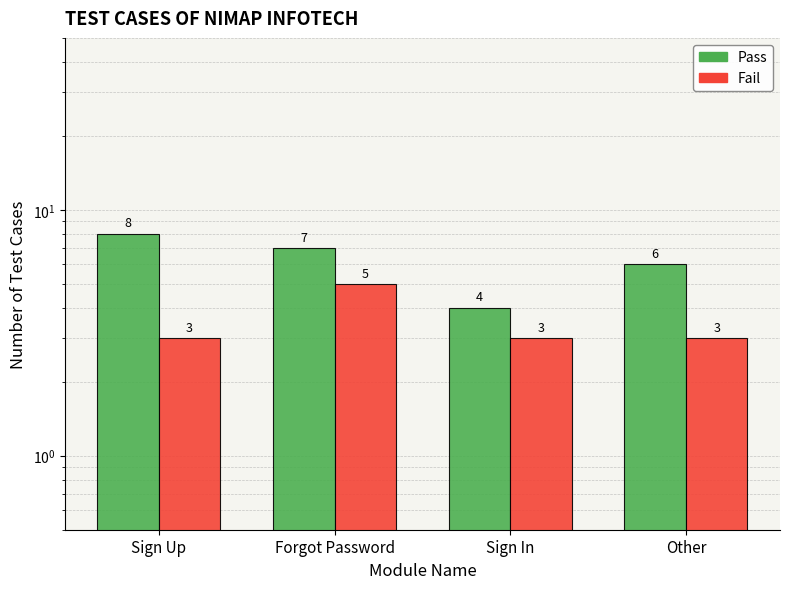

What is the highest value of the Pass series?

8